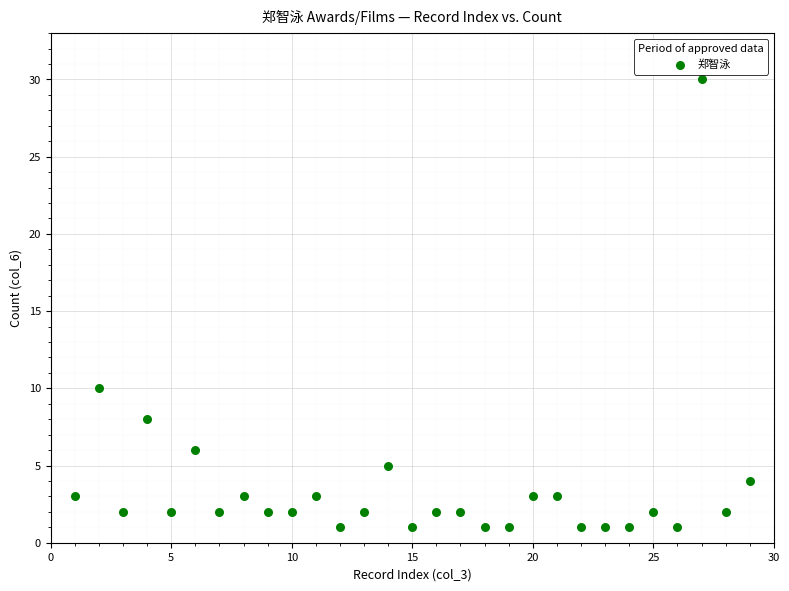

What is the range of Y values (max minus min)?

29